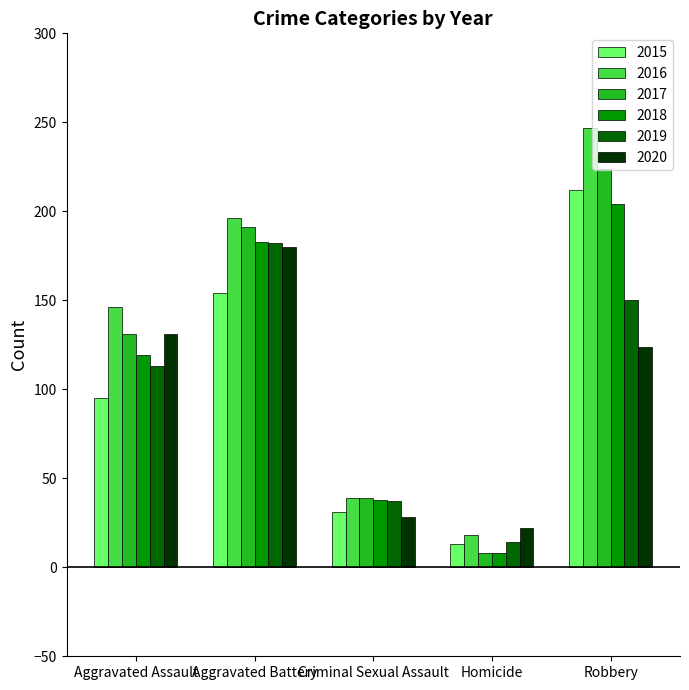

At how many categories does at least one series exceed 176?

2